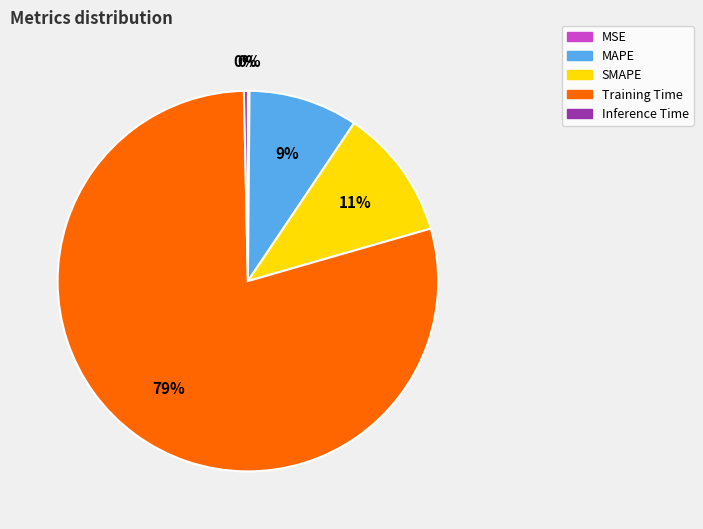

Does MAPE account for over 50% of the chart?

No